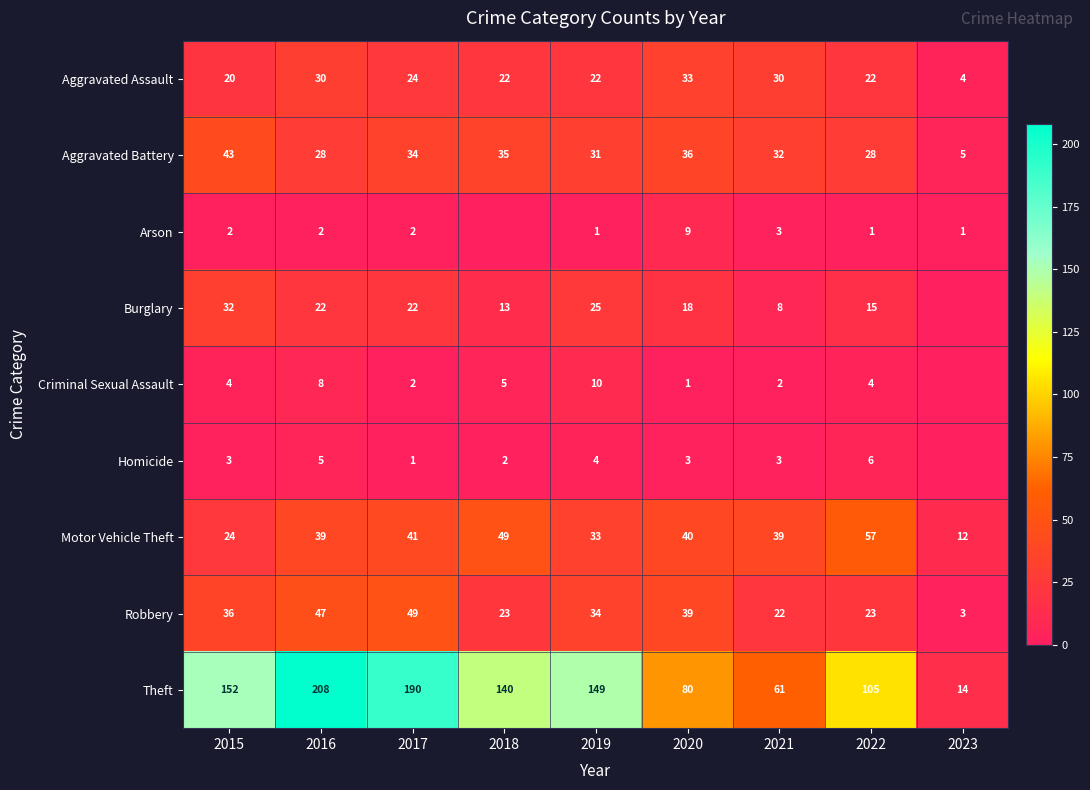

The value of Motor Vehicle Theft at 2020 is 68. True or false?

False